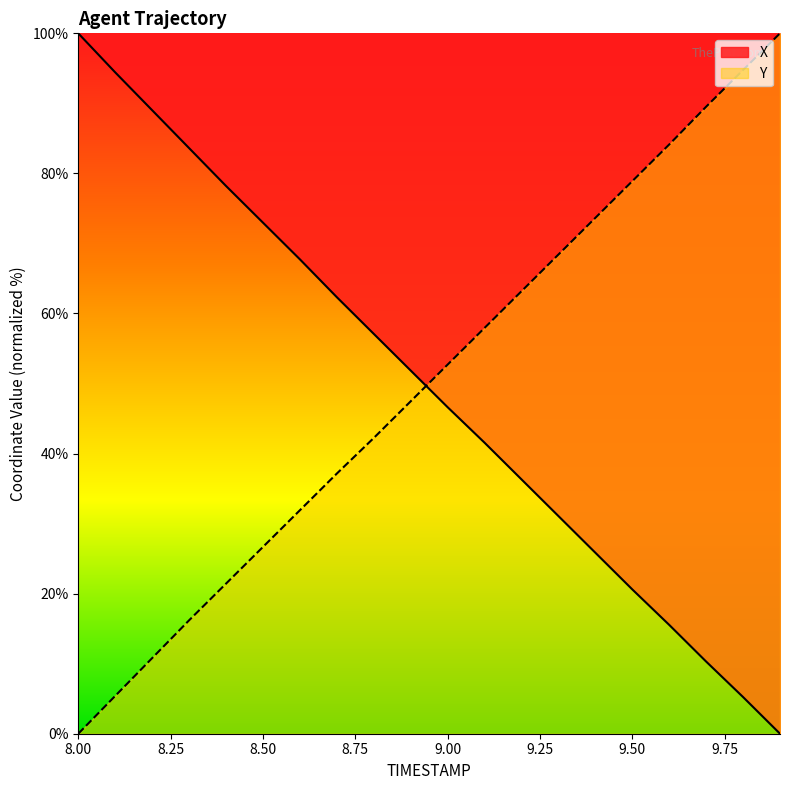

True or false: X and Y cross at least once.

True